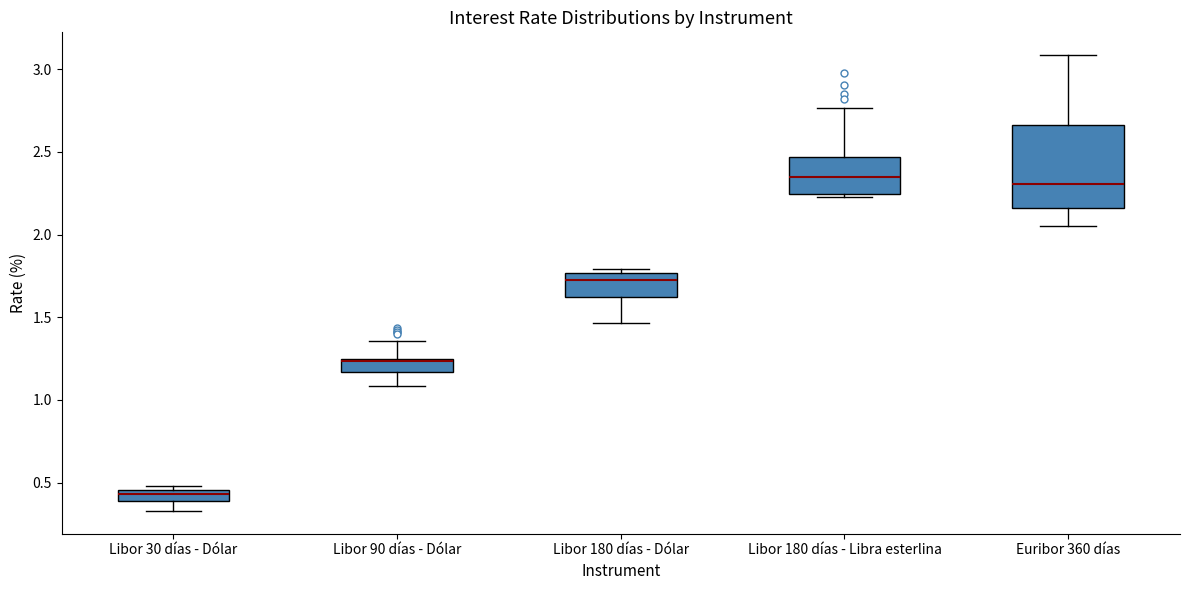

Where does the lower whisker of the box for Libor 90 días - Dólar end on the y-axis? The values are not printed on the chart, so give them approximately, as read against the axis.

1.10